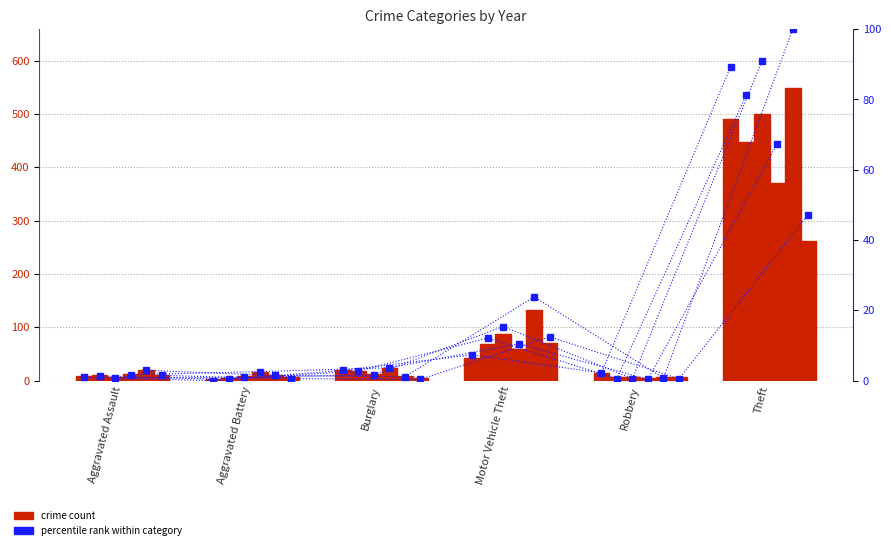

What is the sum of all 2015 pct values?

102.7